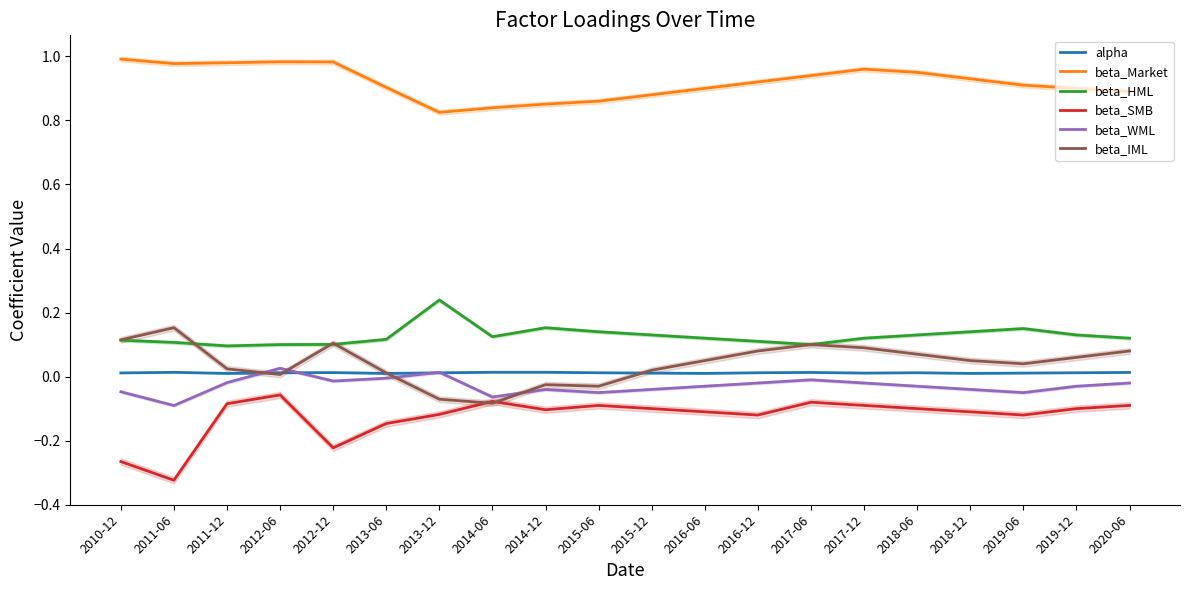

Is the value of beta_SMB at 2013-06 greater than the value of beta_HML at 2017-06?

No